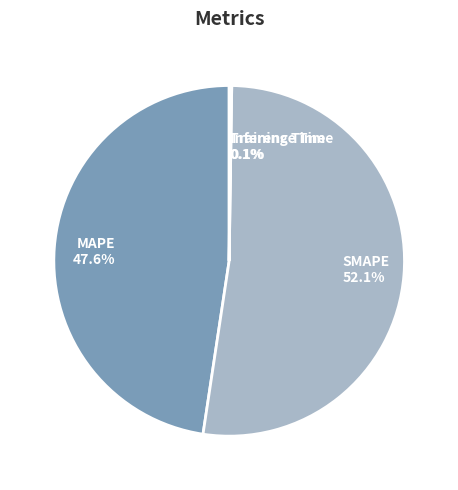

What portion of the pie excludes MAPE?

52.4%